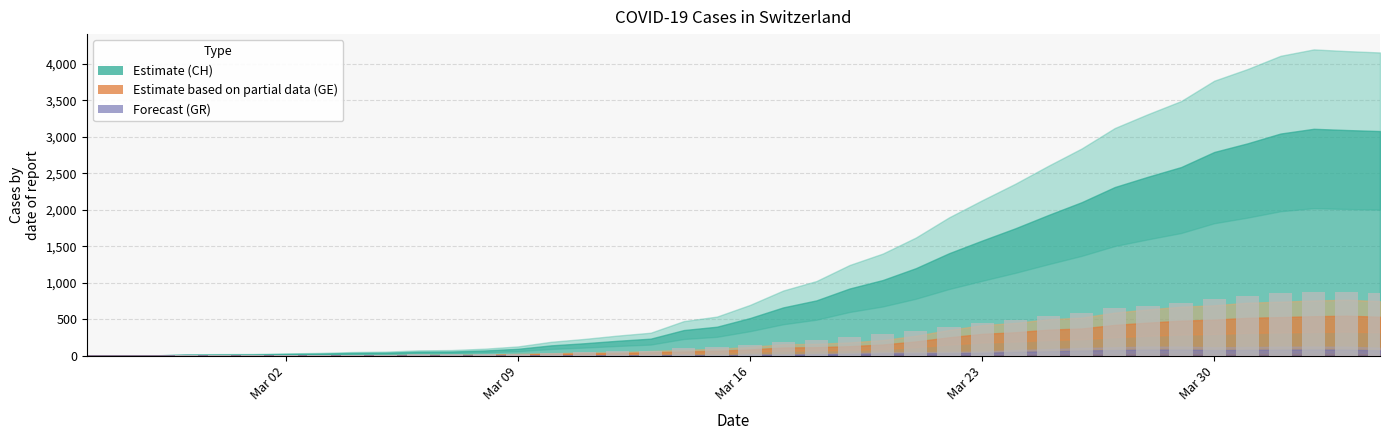

What is the greatest value displayed?

871.1